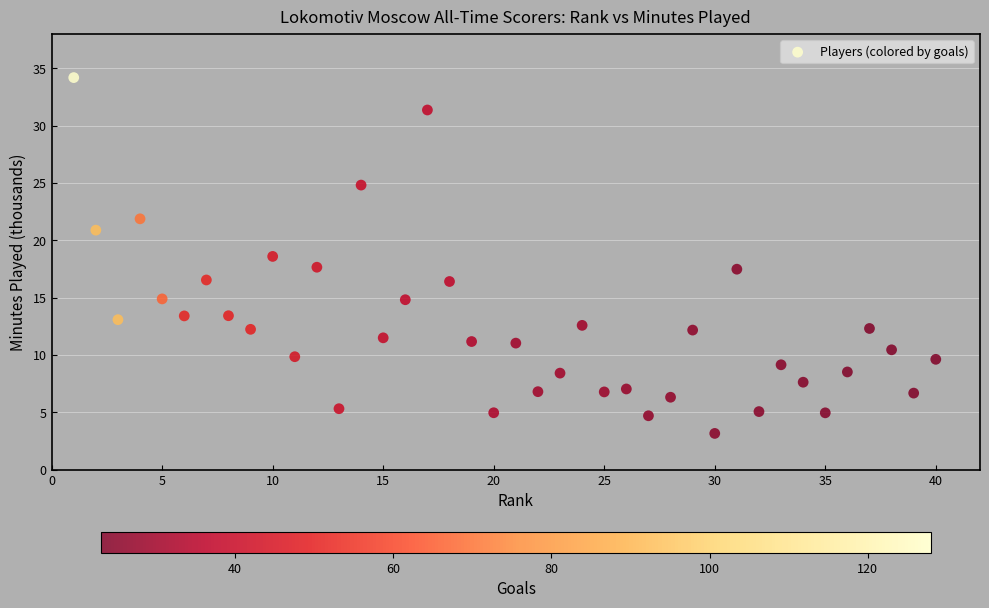

What is the range of Y values (max minus min)?

31.0